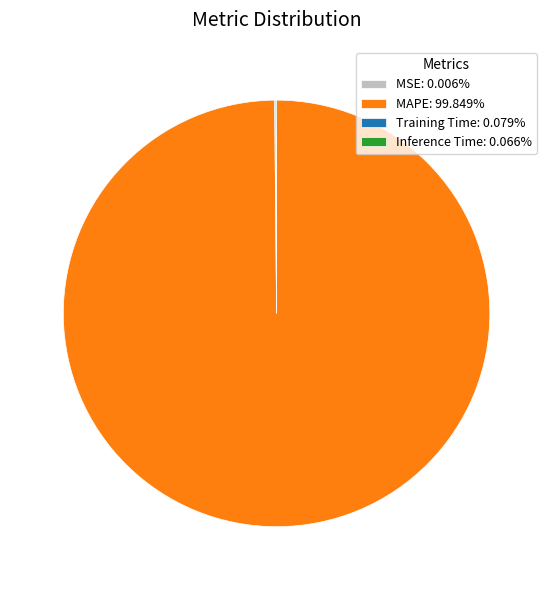

Which category accounts for the majority?

MAPE